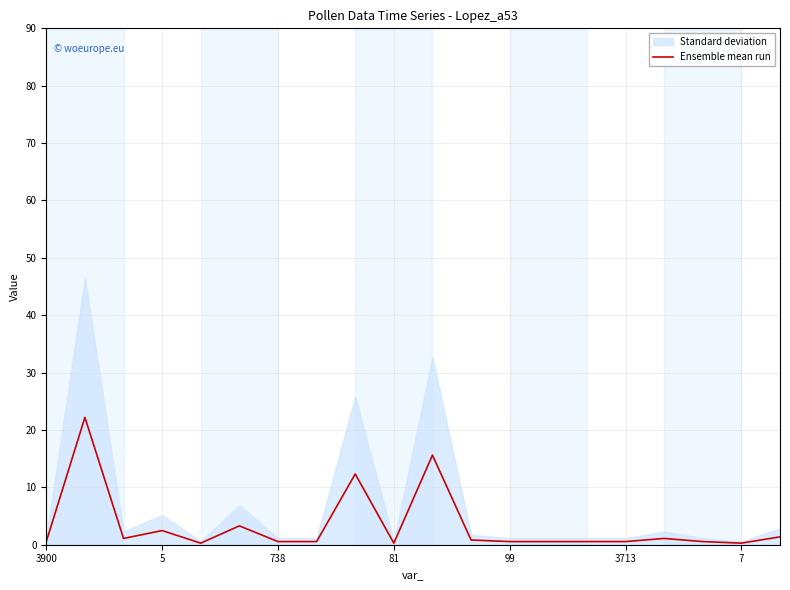

The value at 99 is 0.1. True or false?

False